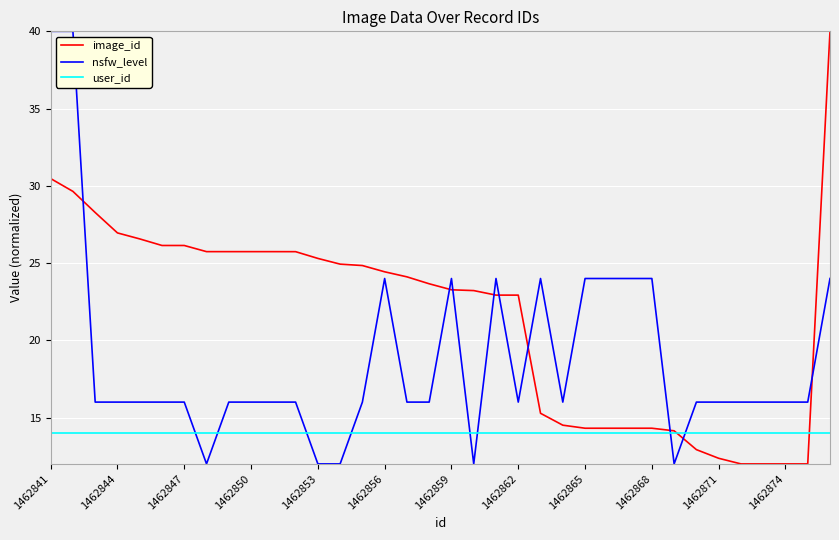

After their last crossing, which series has the higher values: nsfw_level or image_id?

image_id